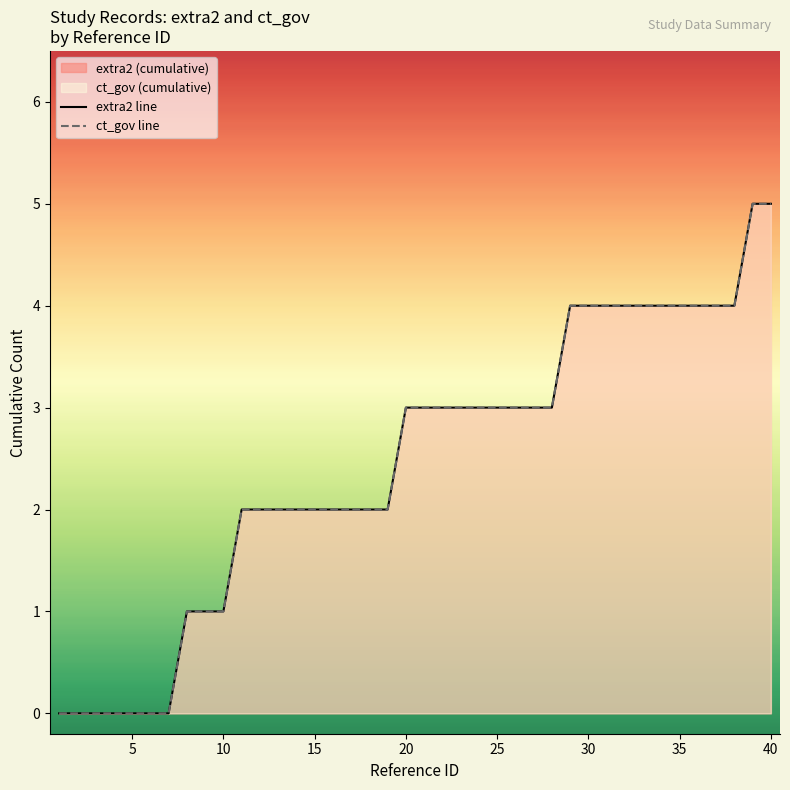

How many extra2 line values are between 2 and 4?

28